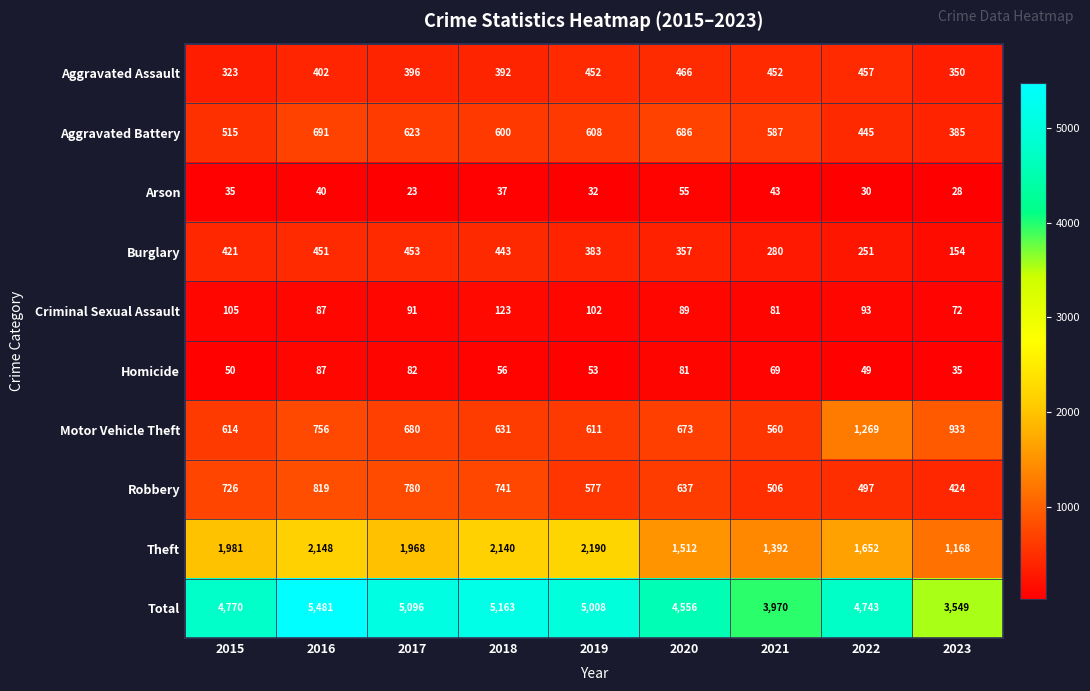

True or false: Criminal Sexual Assault has a value of 89 at 2020.

True